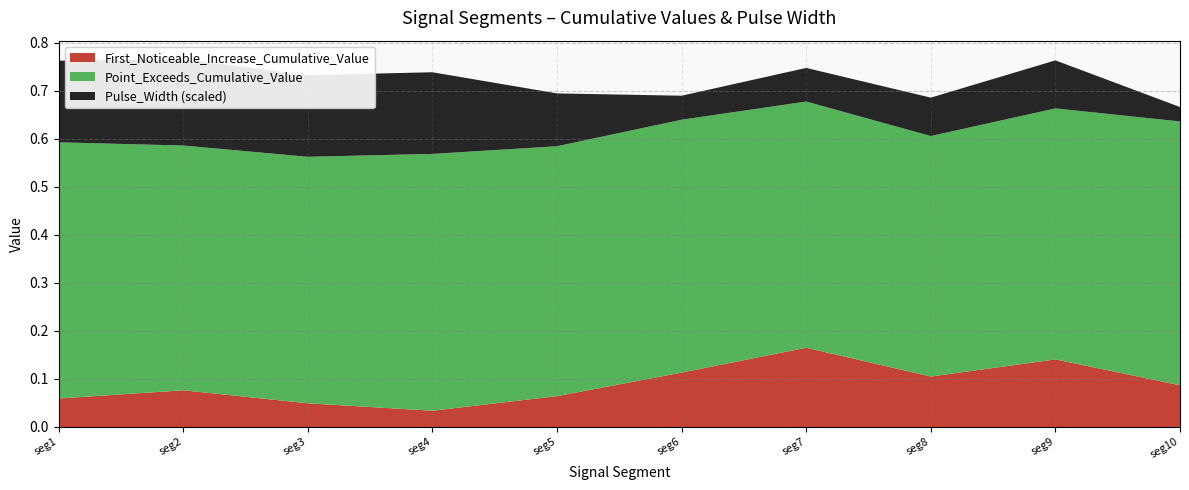

Reading left to right, transcribe all the data shown in this chart.

First_Noticeable_Increase_Cumulative_Value: 0.1	0.1	0.0	0.0	0.1	0.1	0.2	0.1	0.1	0.1
Point_Exceeds_Cumulative_Value: 0.5	0.5	0.5	0.5	0.5	0.5	0.5	0.5	0.5	0.5
Pulse_Width: 17.0	18.0	17.0	17.0	11.0	5.0	7.0	8.0	10.0	3.0